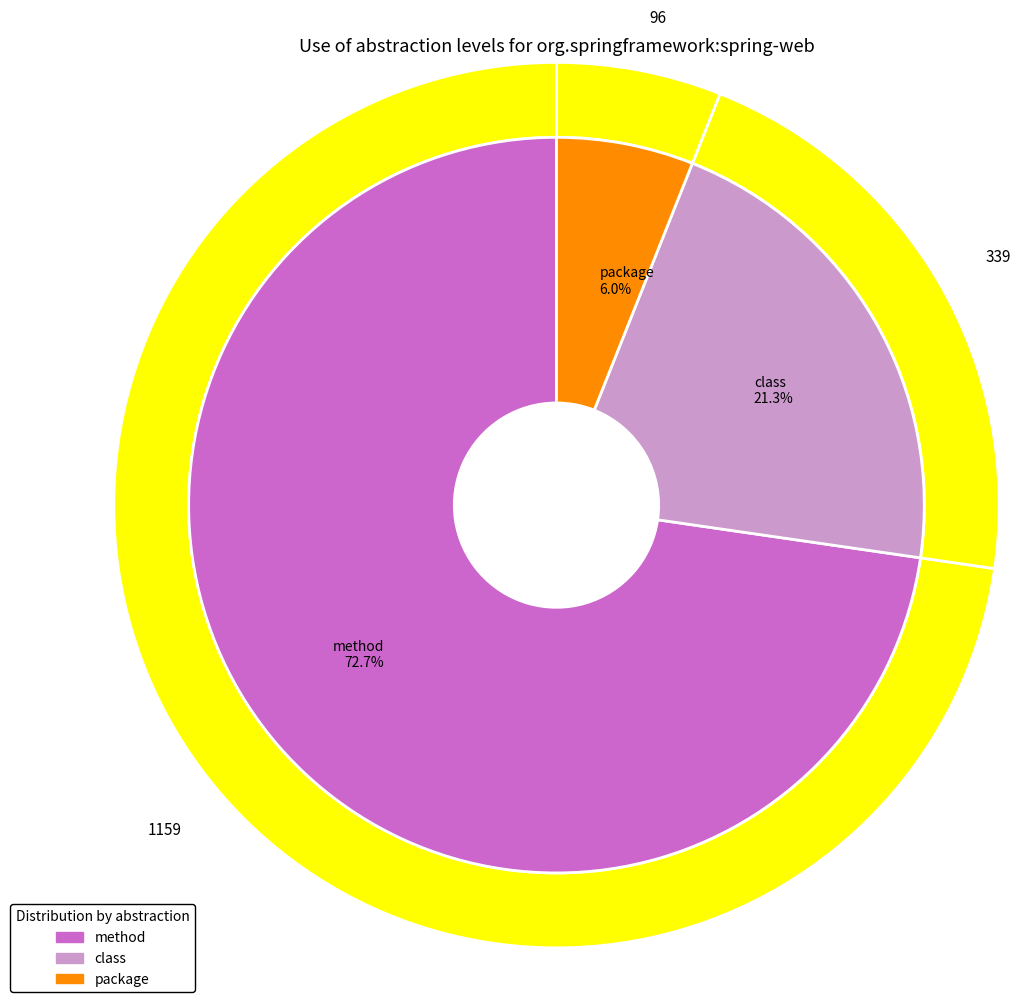

What percentage is the package slice, to the nearest percent?

6%